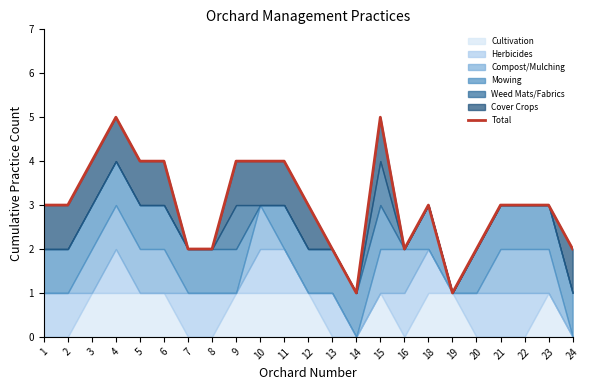

Does the chart have visible grid lines?

No